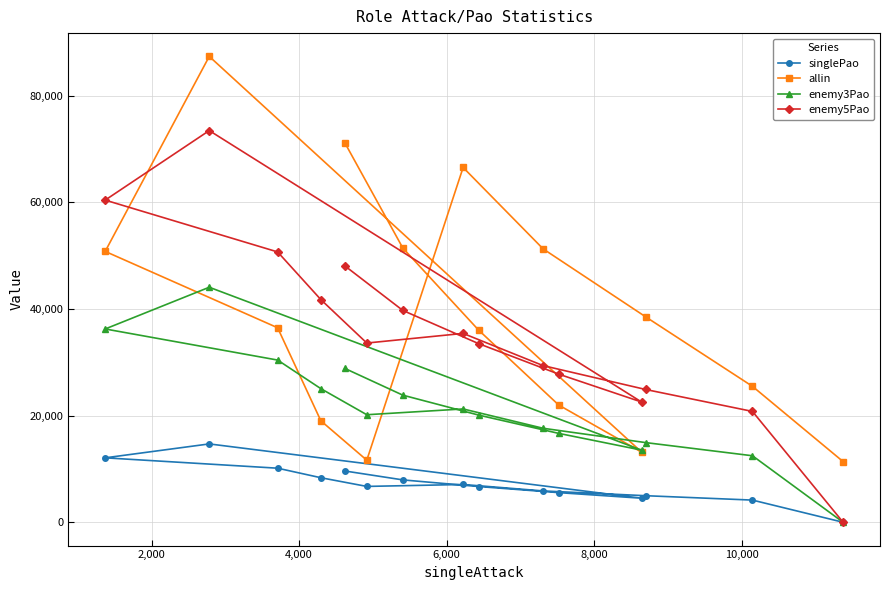

Does the chart have visible grid lines?

Yes